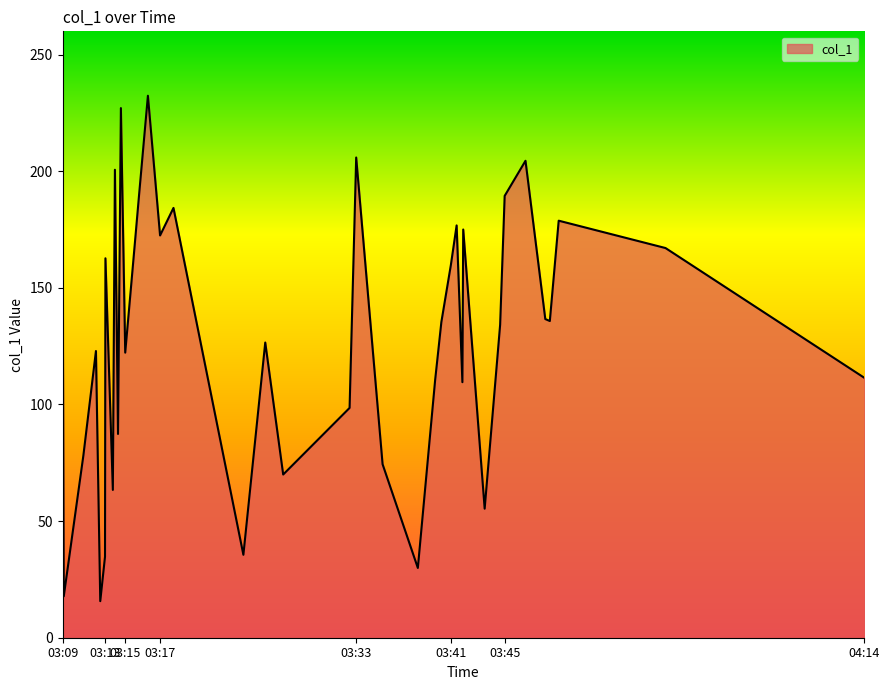

What is the difference between the maximum and minimum values?

216.7